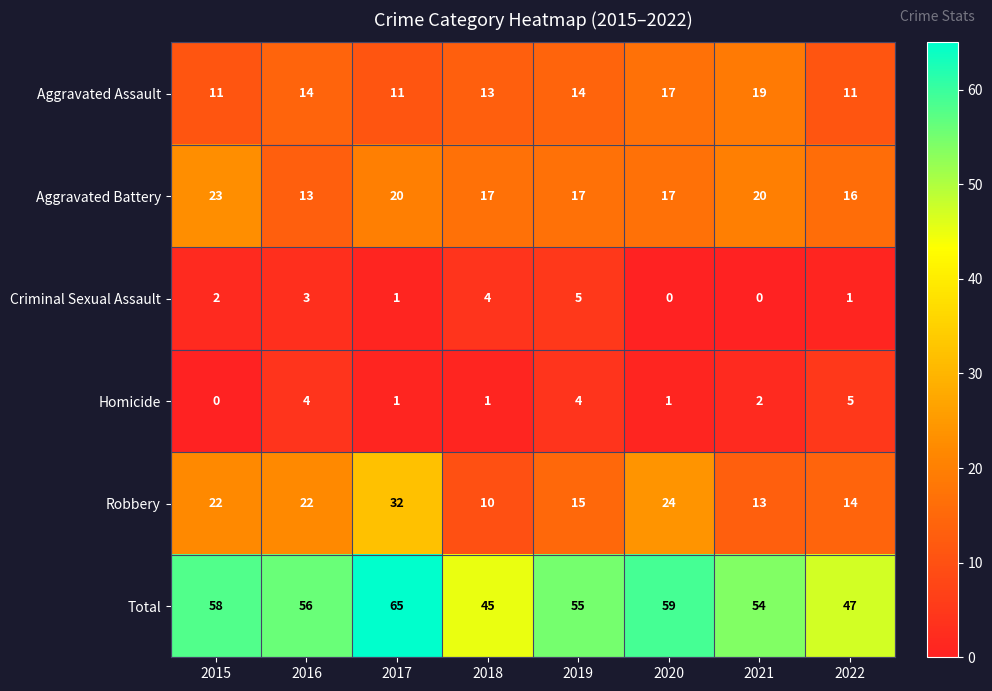

What is the difference between the maximum and second lowest values in the Total series?

18